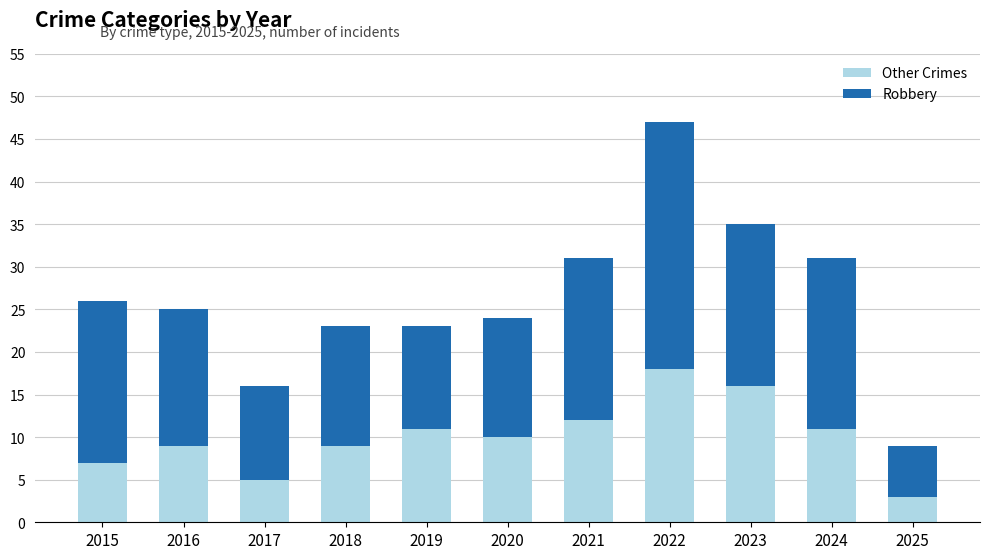

Where does the Other Crimes series first go above 10?

2019